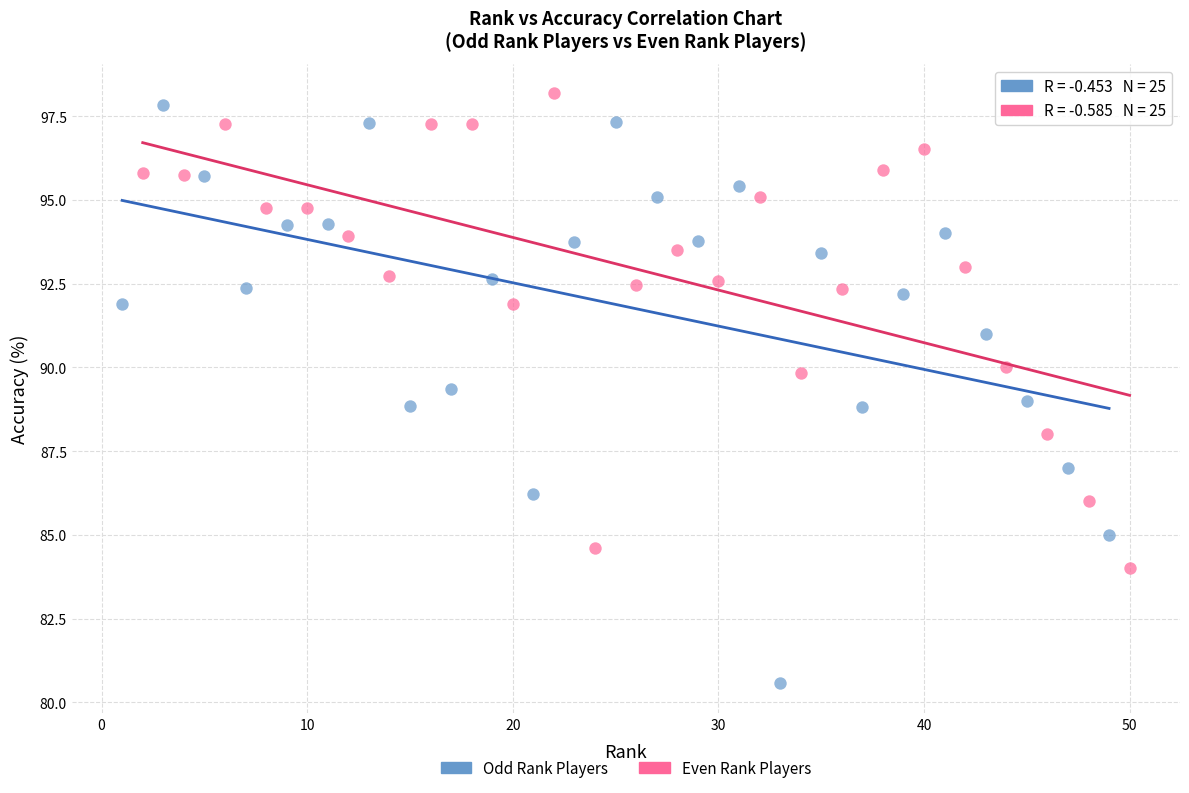

Which series has the widest spread of Y values?

Odd Rank Players